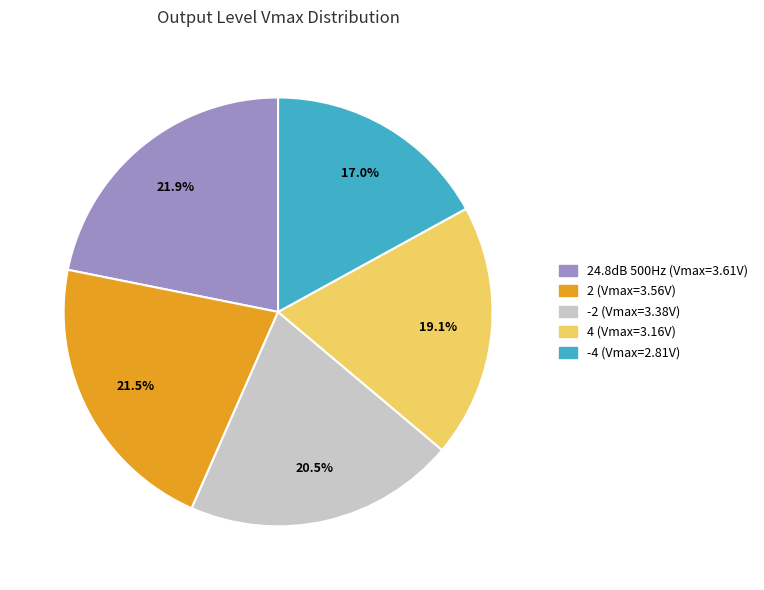

Count the number of slices in the pie.

5